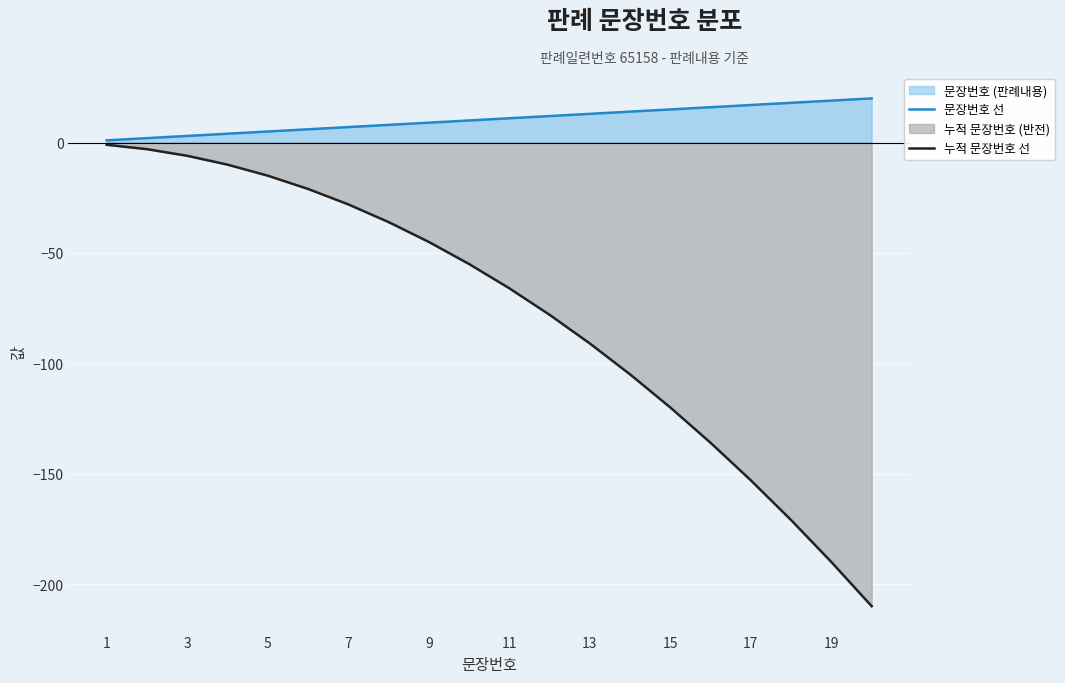

True or false: 누적 문장번호 선 and 문장번호 선 intersect in this chart.

False